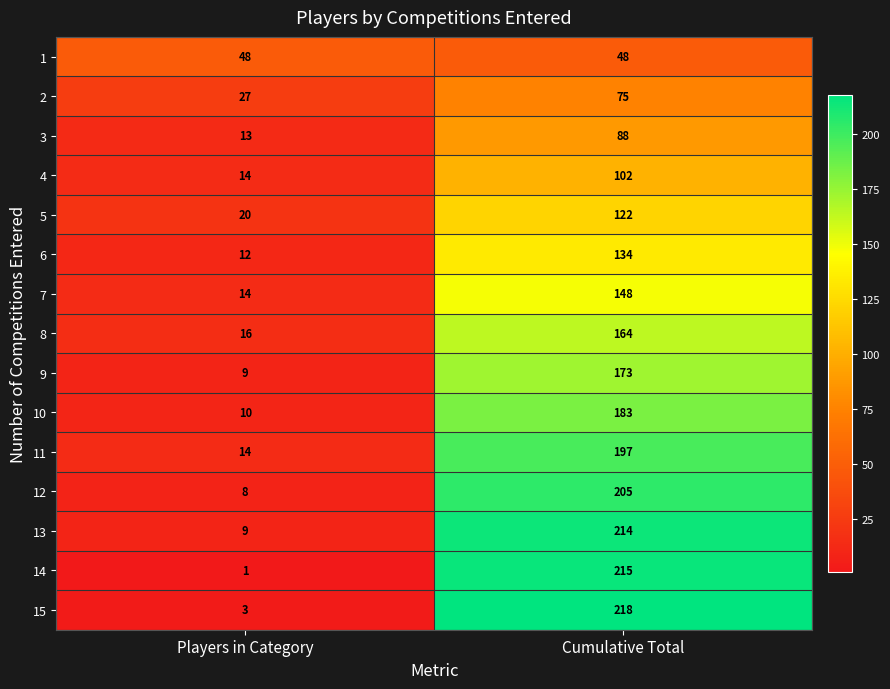

At which label does 15 reach its peak?

Cumulative Total